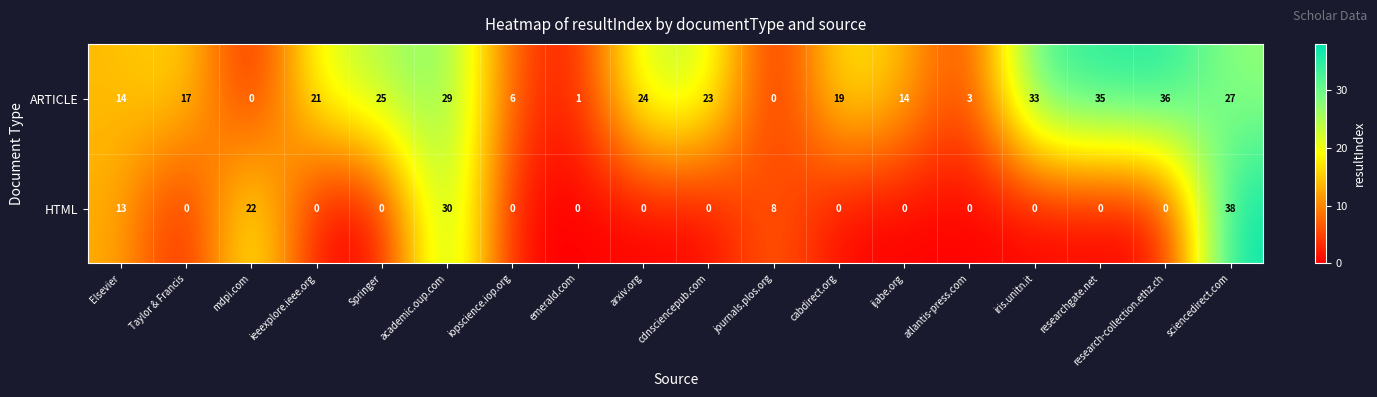

What is the total value across all series at cabdirect.org?

19